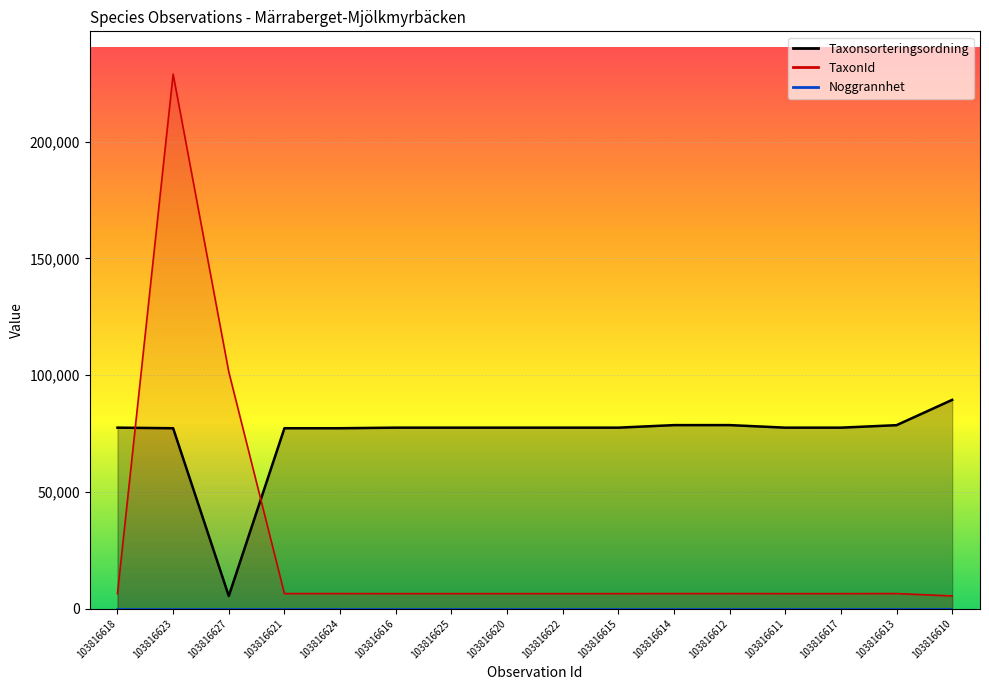

Which label corresponds to the largest value in the chart?

103816623